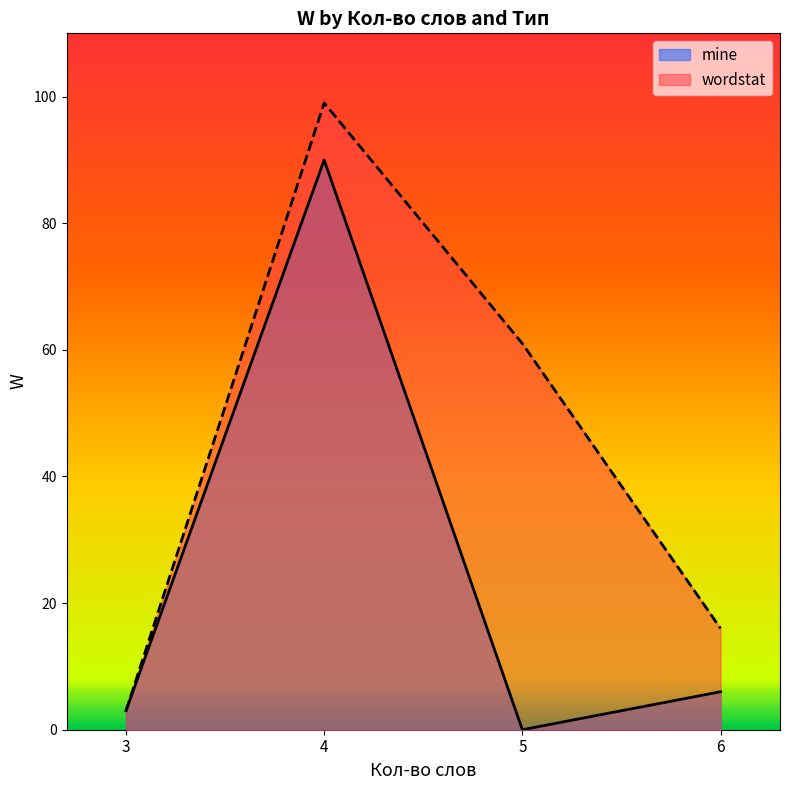

Which series has the largest total across all categories?

wordstat